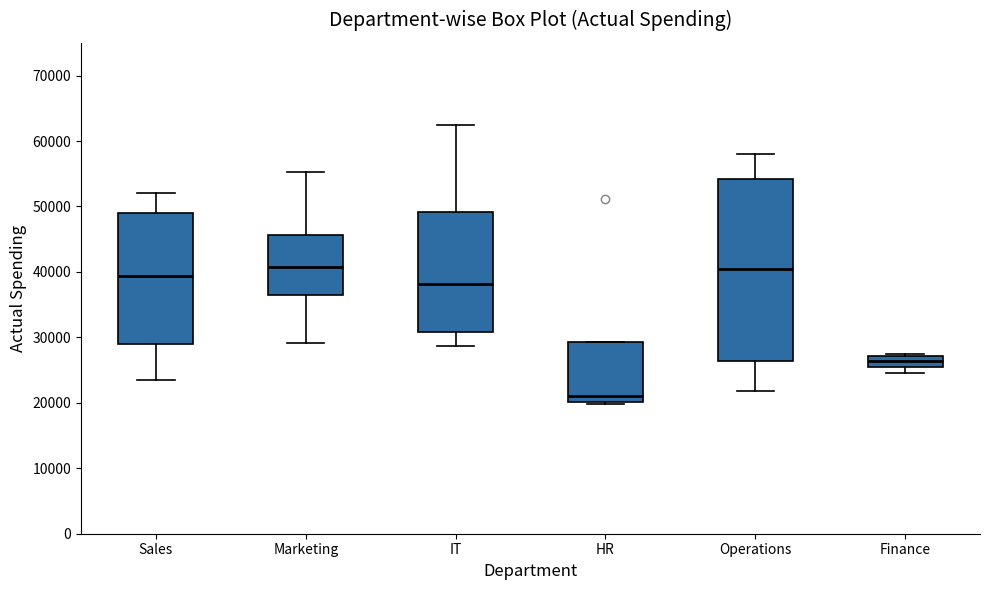

Reading left to right, transcribe this box plot: for each box, give where its median line is, the range the box spans, and where its two whiskers end, as read against the y-axis. The values are not printed on the chart, so give them approximately, as read against the axis.

Sales: median 39000, box 29000 to 49000, whiskers 23000 to 52000
Marketing: median 41000, box 37000 to 46000, whiskers 29000 to 55000
IT: median 38000, box 31000 to 49000, whiskers 29000 to 63000
HR: median 21000, box 20000 to 29000, whiskers 20000 to 29000
Operations: median 40000, box 26000 to 54000, whiskers 22000 to 58000
Finance: median 26000, box 25000 to 27000, whiskers 25000 (below the box's lower edge) to 28000